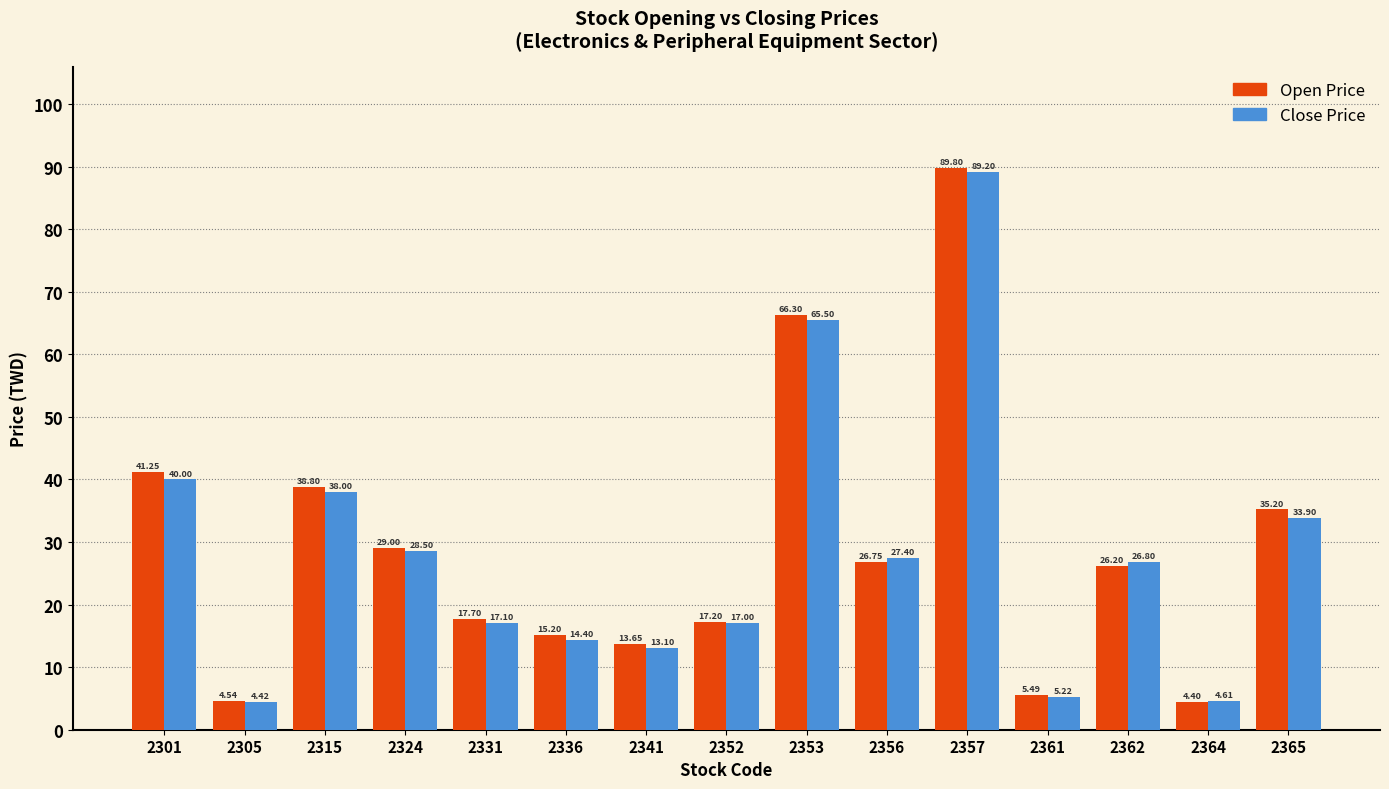

The value of Open Price at 2364 is 4.4. True or false?

True